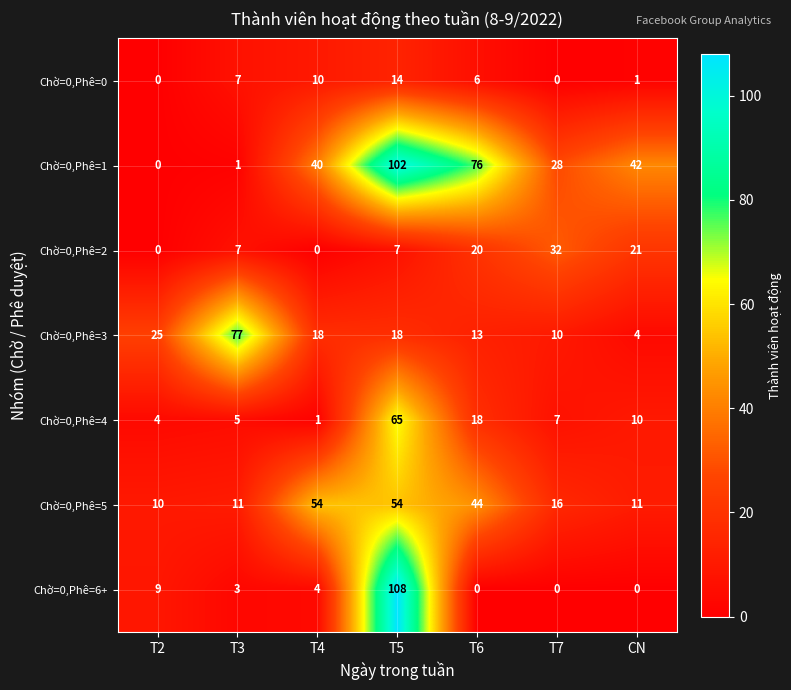

Between T4 and T6, which series saw the biggest shift?

Chờ=0,Phê=1